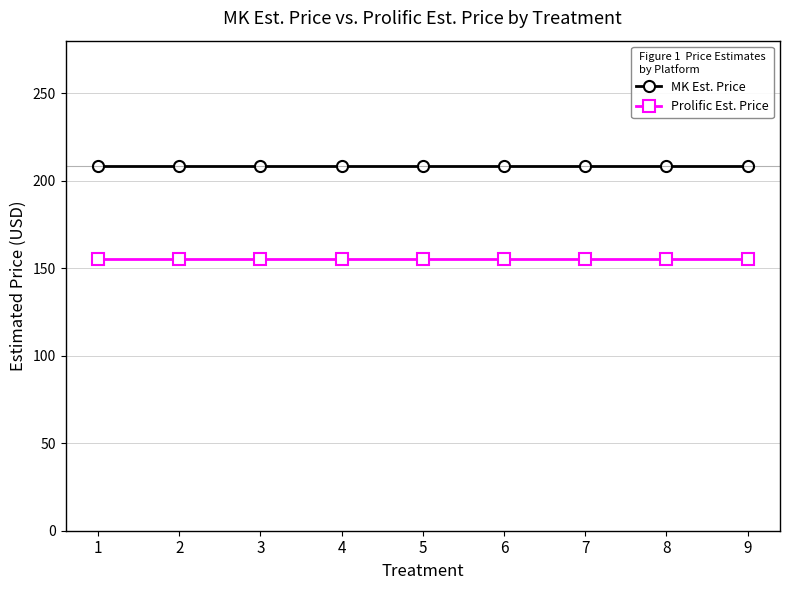

Rank the series by their average value, from highest to lowest.

MK Est. Price, Prolific Est. Price